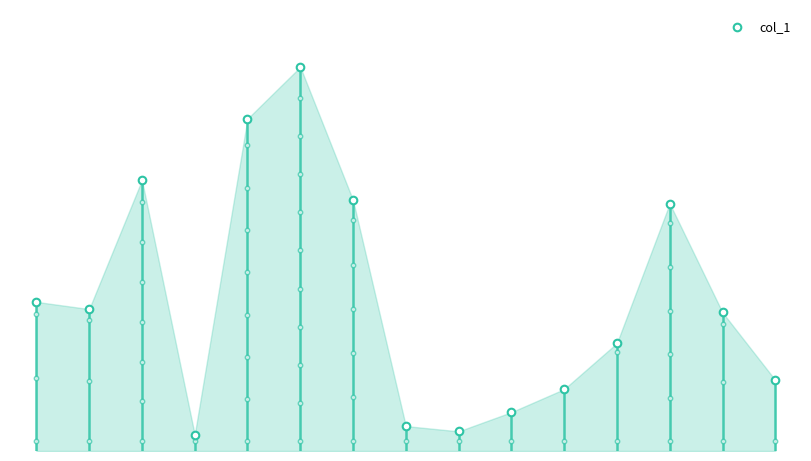

What is the change in value from 4 to 11?

-46.8